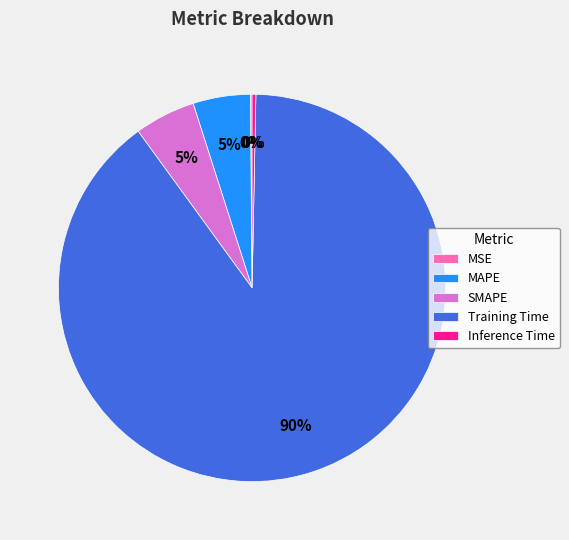

Combined, do MAPE and Inference Time account for over 50%?

No